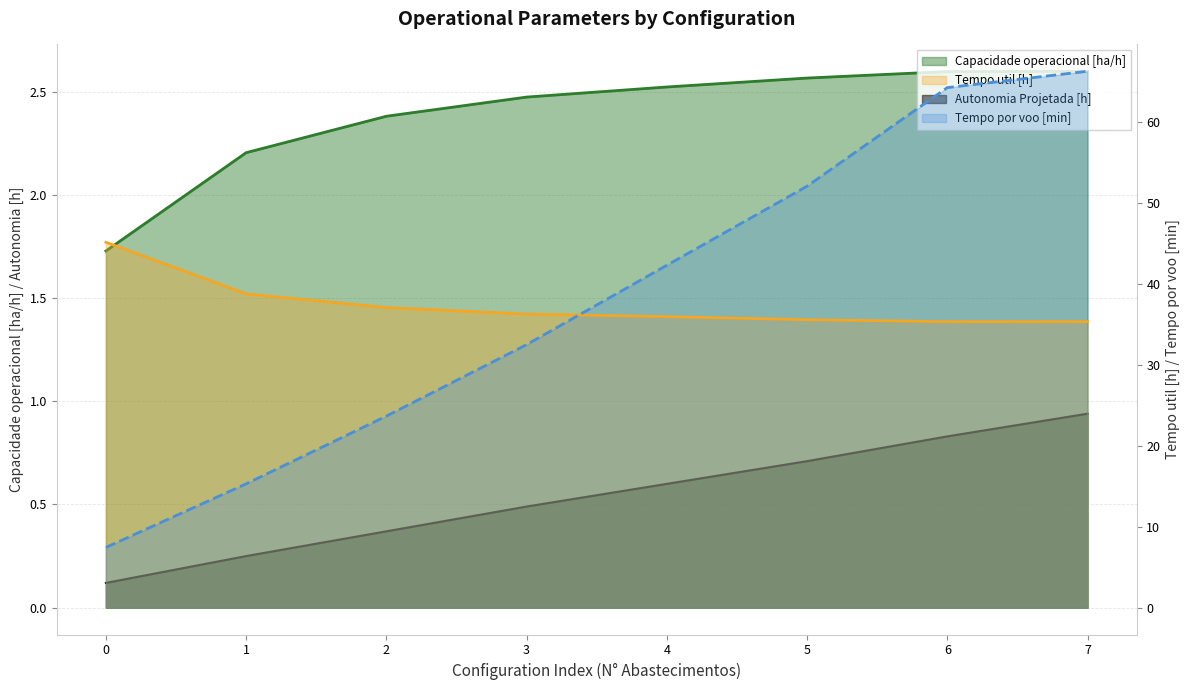

Is the value of Tempo por voo [min] at 0 greater than the value of Autonomia Projetada [h] at 3?

Yes